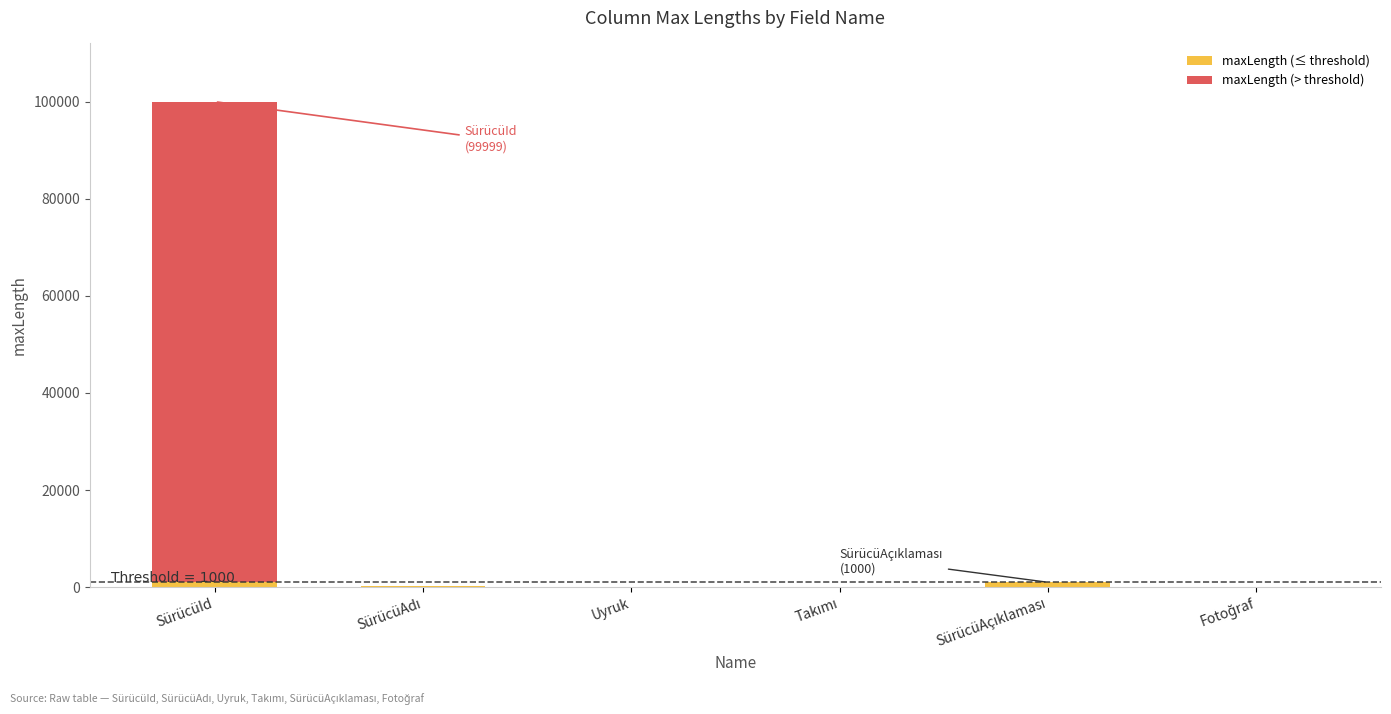

At which category is the sum across all series the highest?

SürücüId